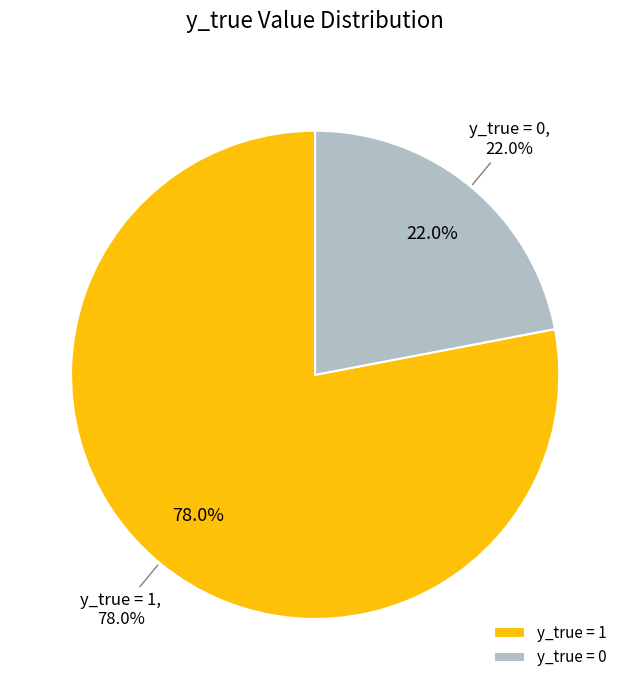

Which has a higher value, 0 or 1?

1